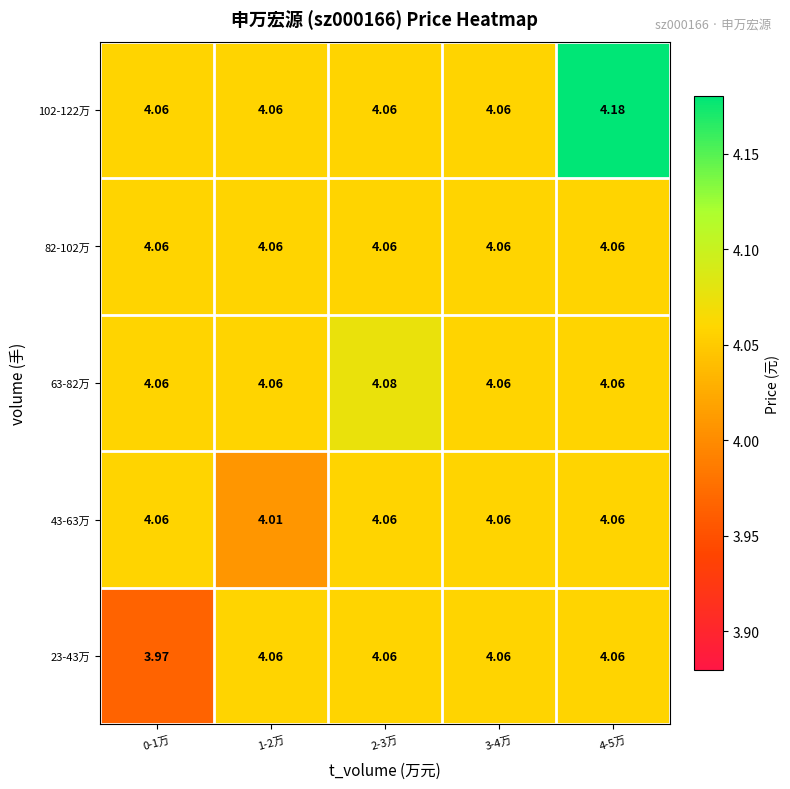

Count the number of data series in this chart.

5